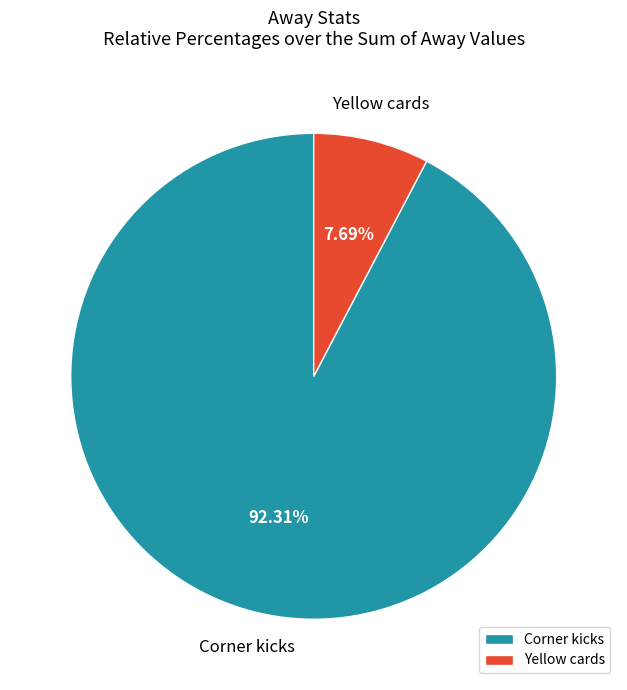

To the nearest percent, what percentage of the pie is Corner kicks?

92%